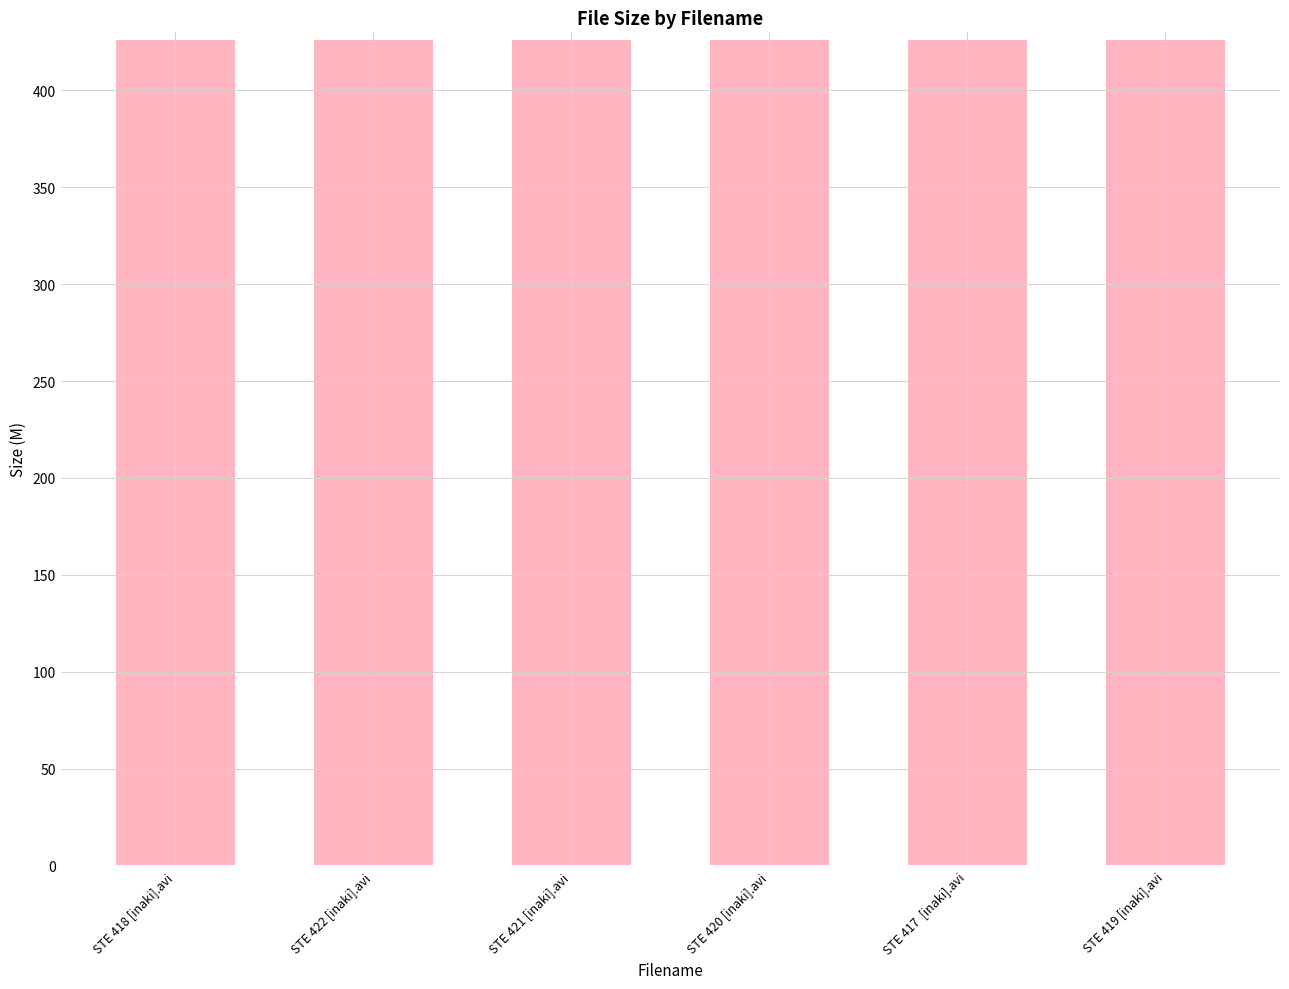

What is the difference between the second highest and minimum values?

0.1